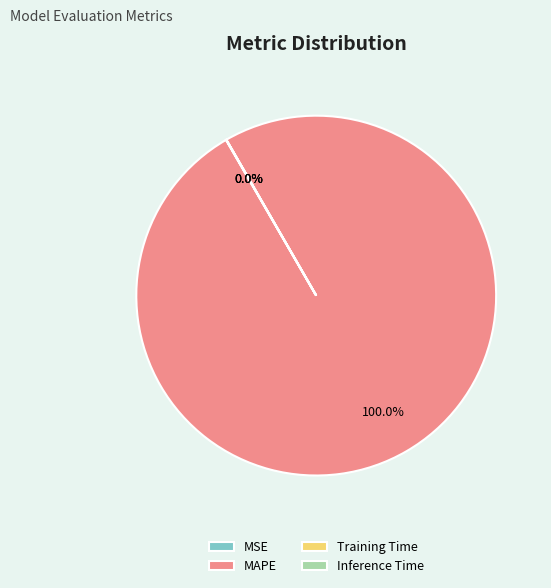

Which slice is the largest?

MAPE